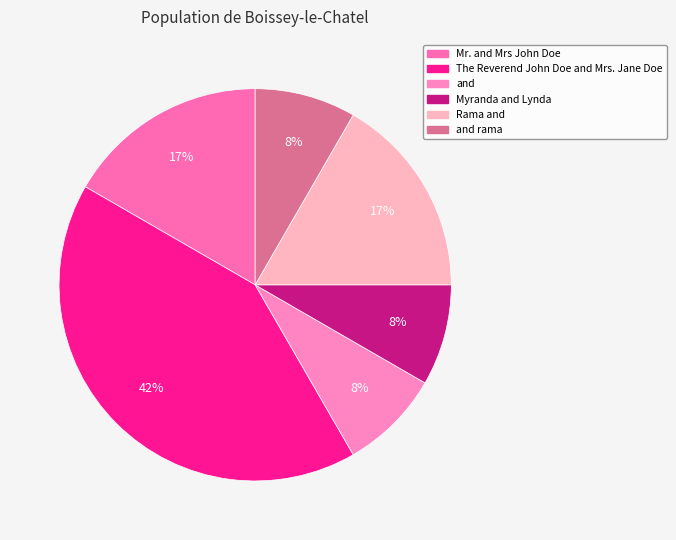

Which slice is the smallest?

and